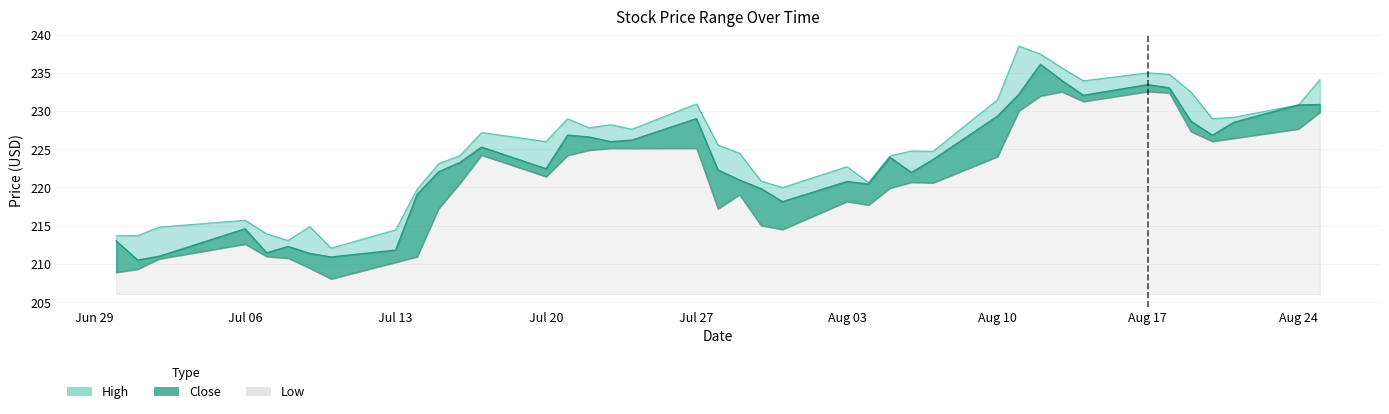

The value of Low at 2020-07-29 is 219.1. True or false?

True